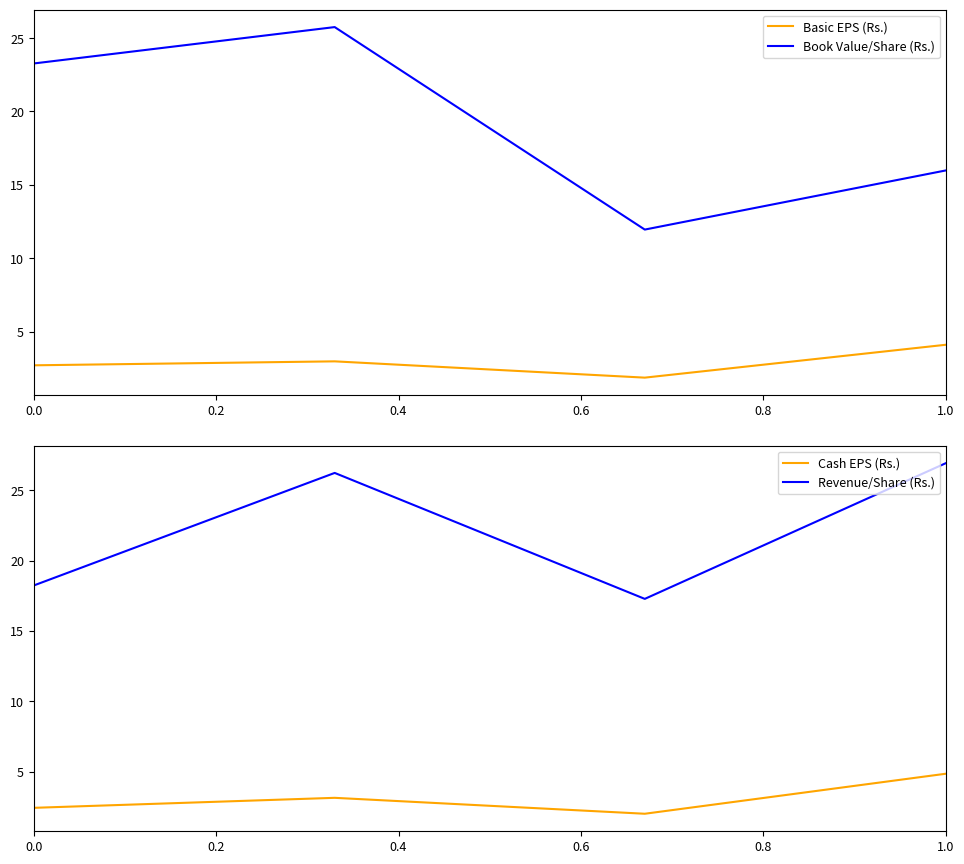

Reading left to right, list all the values displayed in this chart.

Basic EPS (Rs.): 2.7	3.0	1.9	4.1
Book Value/Share (Rs.): 23.3	25.8	11.9	16.0
Cash EPS (Rs.): 2.5	3.2	2.0	4.9
Revenue/Share (Rs.): 18.2	26.2	17.3	26.9